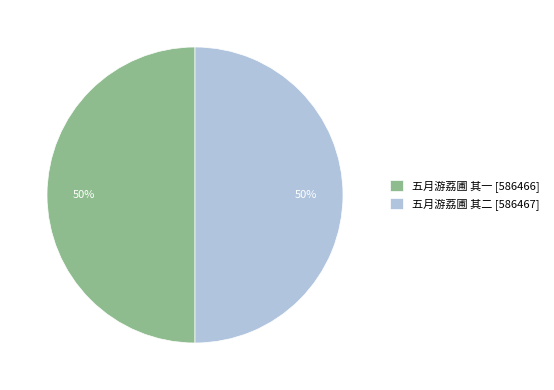

To the nearest percent, what portion does 五月游荔圃 其一 [586466] represent?

50%